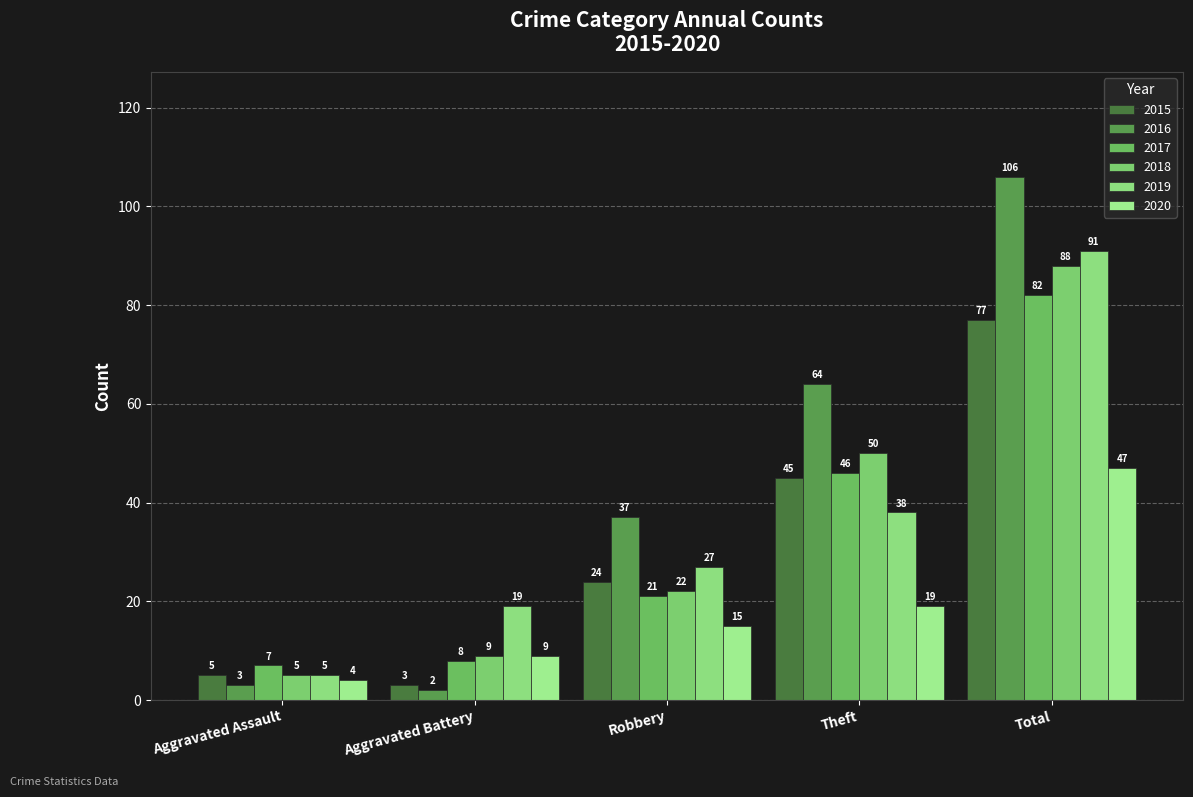

What is the maximum value shown in the chart?

106